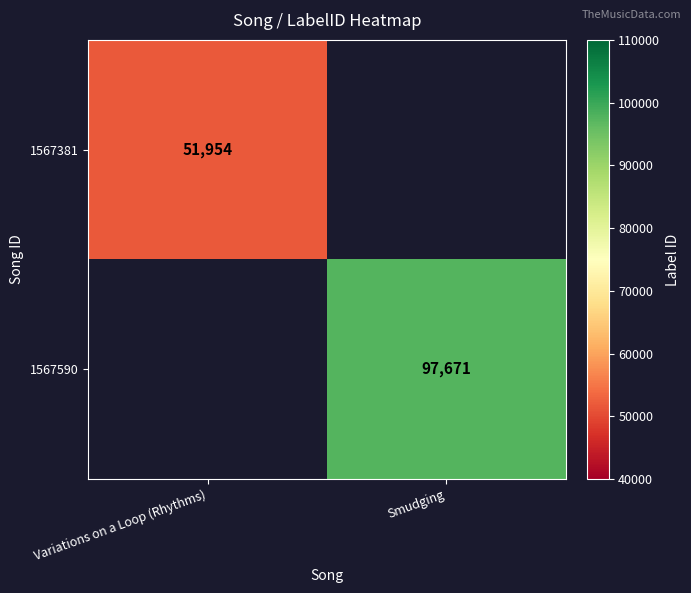

Between Variations on a Loop (Rhythms) and Smudging, which is larger?

Smudging